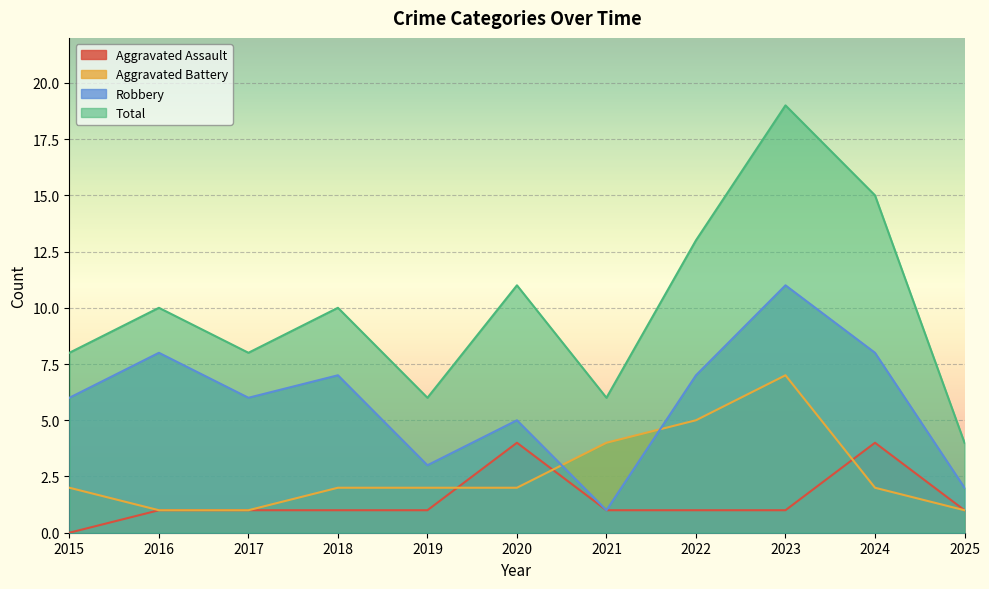

True or false: Total and Aggravated Assault cross at least once.

False